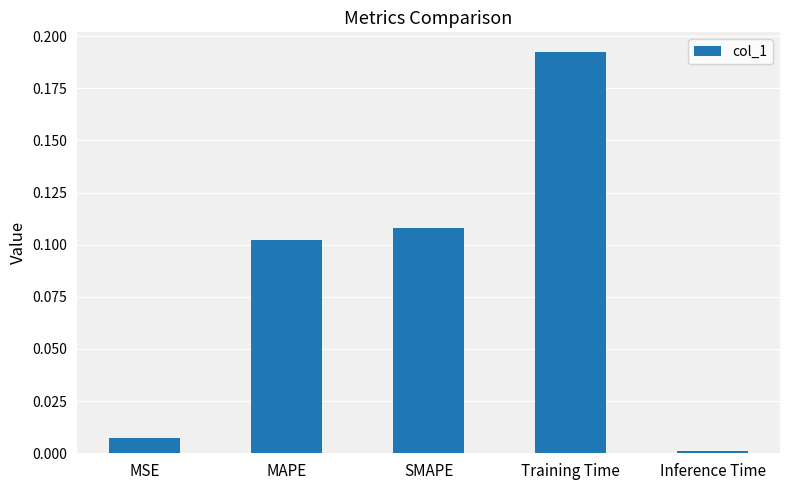

What position from the right is Training Time?

2